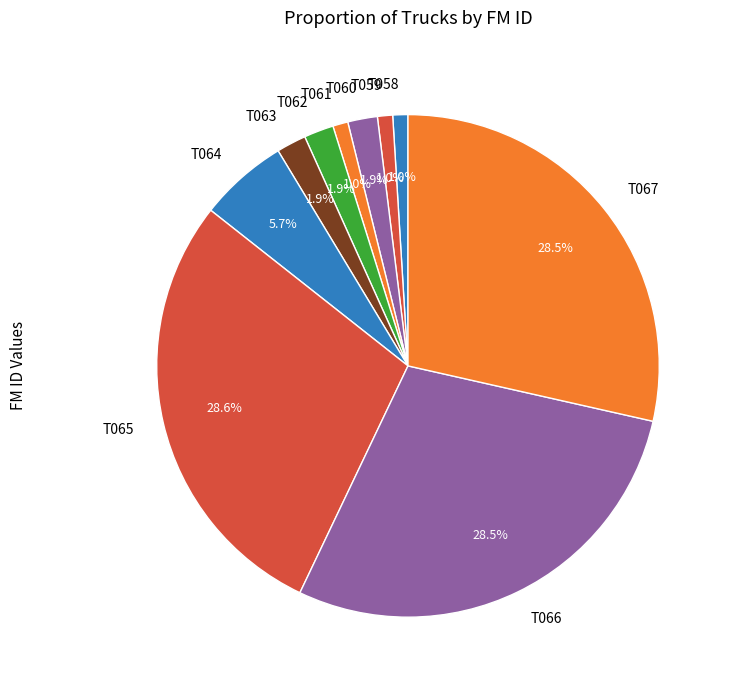

Does T066 account for over 50% of the chart?

No